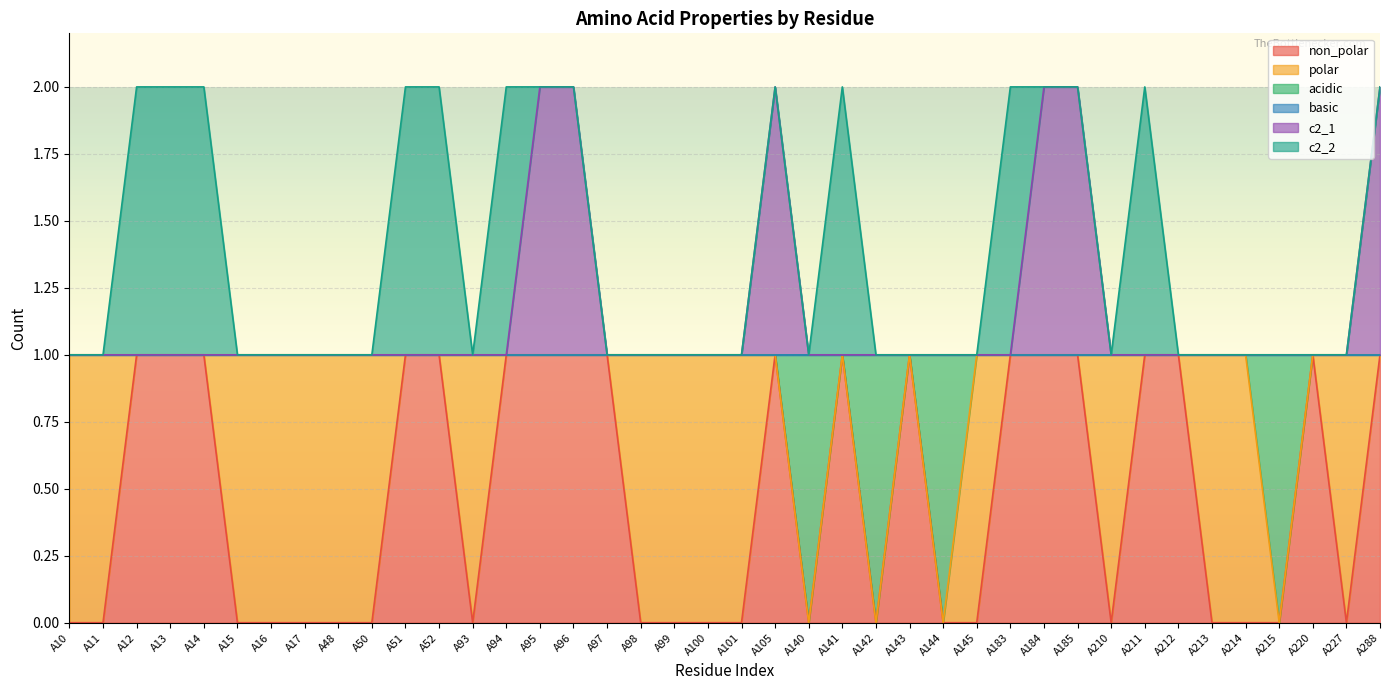

The acidic series shows 0 at A140. True or false?

True